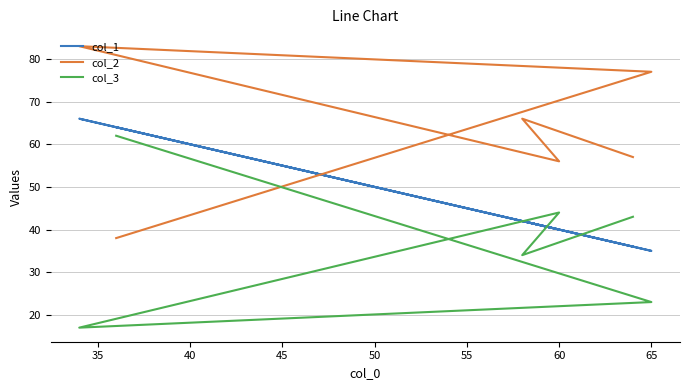

Is the value of col_3 at 35 greater than the value of col_1 at 45?

No